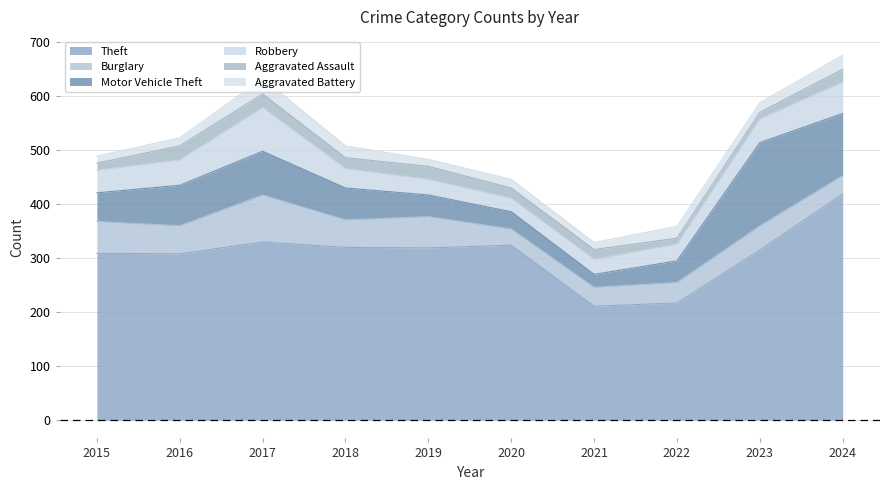

Rank the categories by Robbery value from highest to lowest.

2017, 2024, 2016, 2023, 2015, 2018, 2022, 2019, 2021, 2020